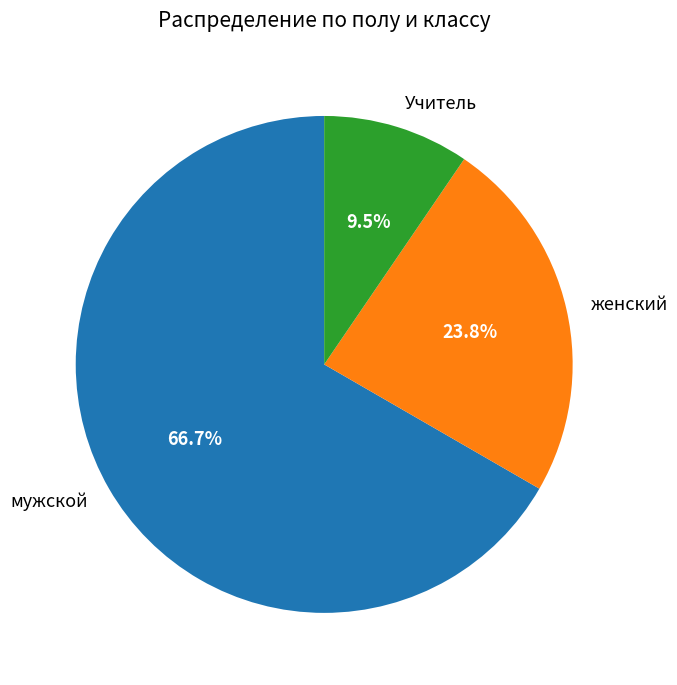

Which has a higher value, мужской or женский?

мужской